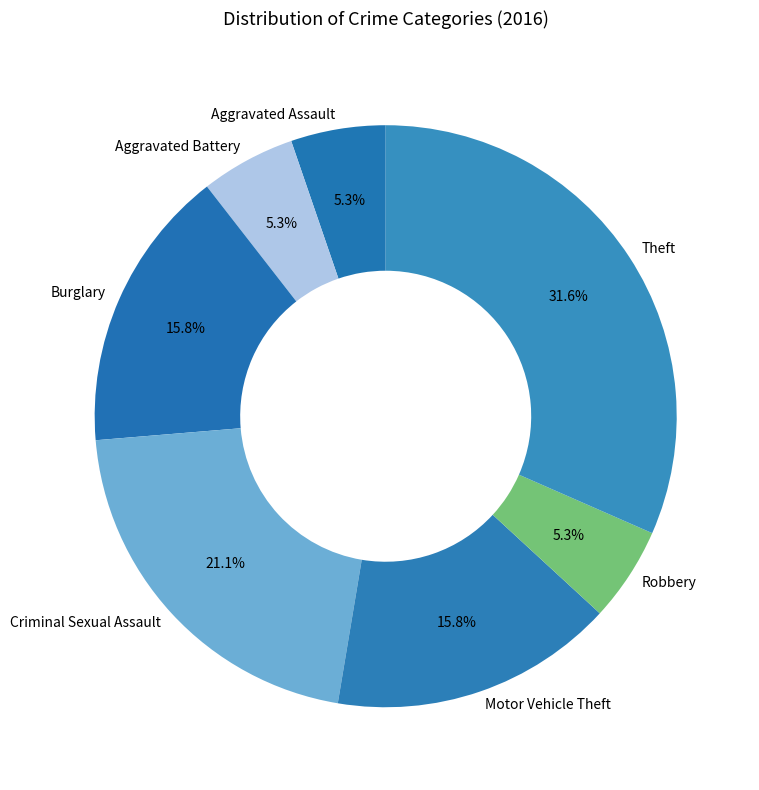

To the nearest percent, what is the difference between the largest and smallest slice percentages?

26%